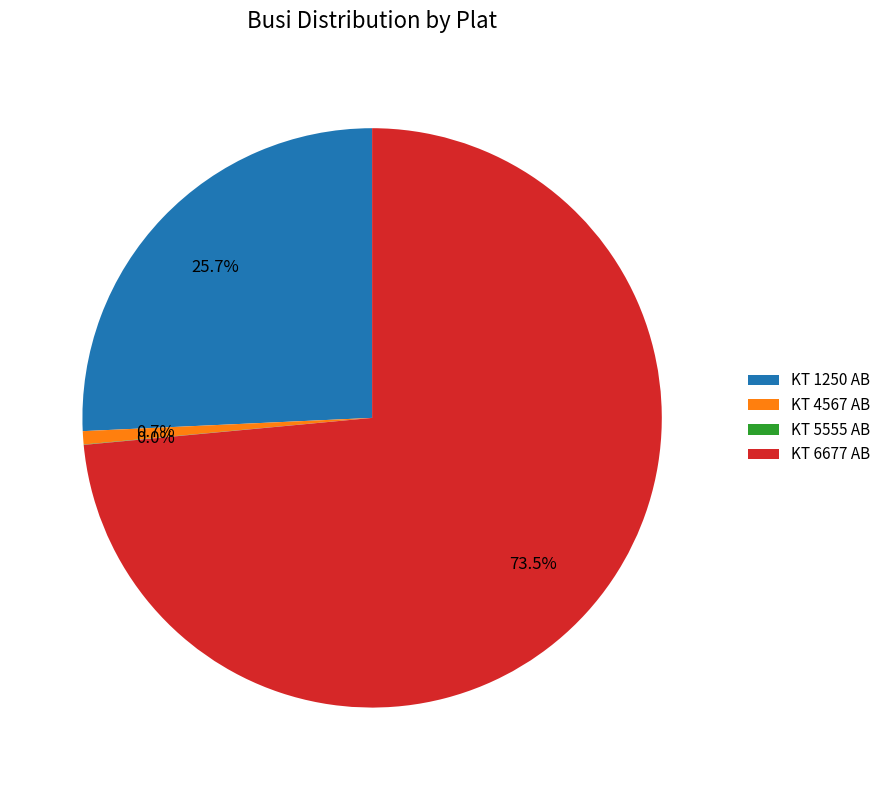

To the nearest percent, what portion does KT 4567 AB represent?

1%